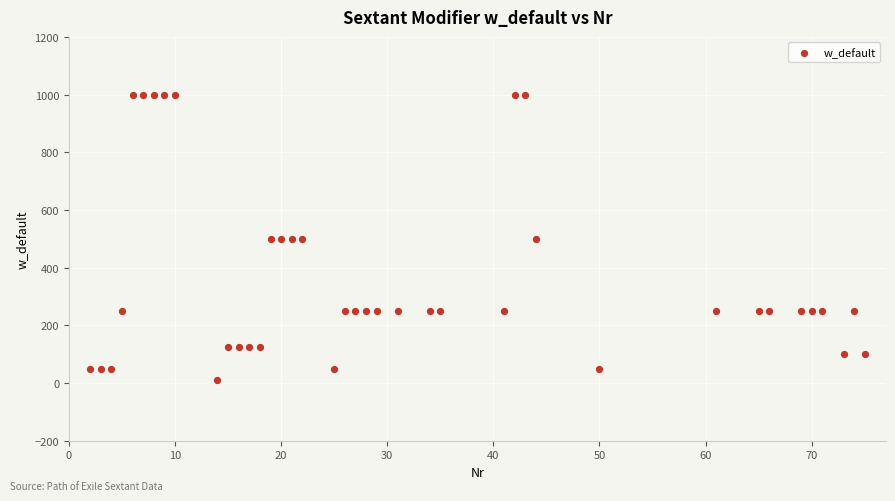

What is the range of Y values (max minus min)?

990